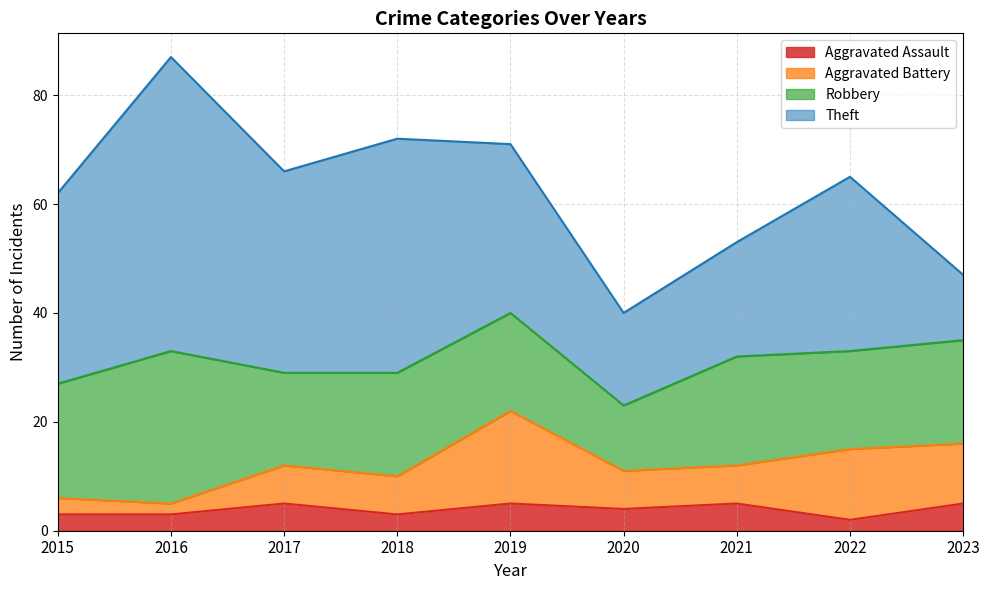

At which category does Robbery reach its first local valley?

2017